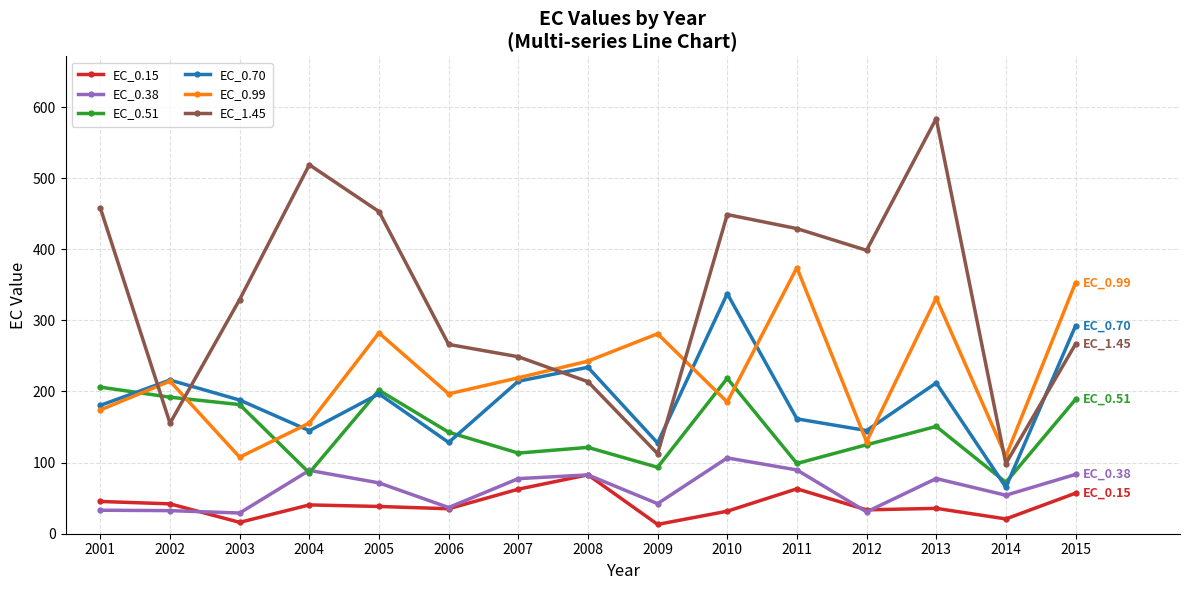

What is the difference between the highest and lowest values at 2008?

160.0